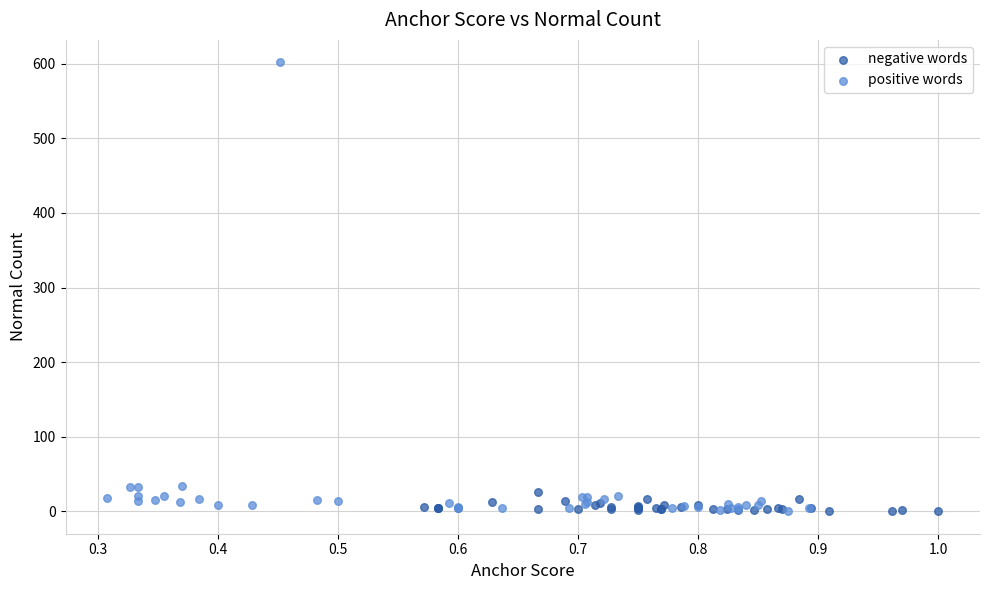

Which series has the widest spread of Y values?

positive words